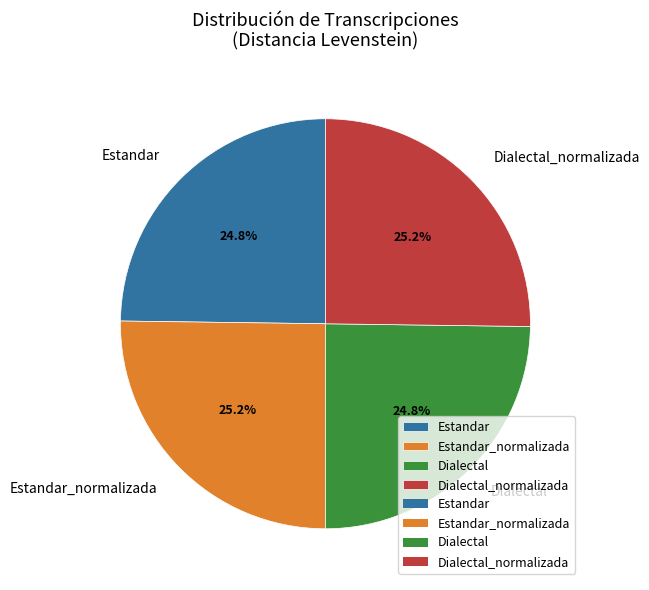

Combined, what portion of the pie is Estandar and Dialectal?

49.6%